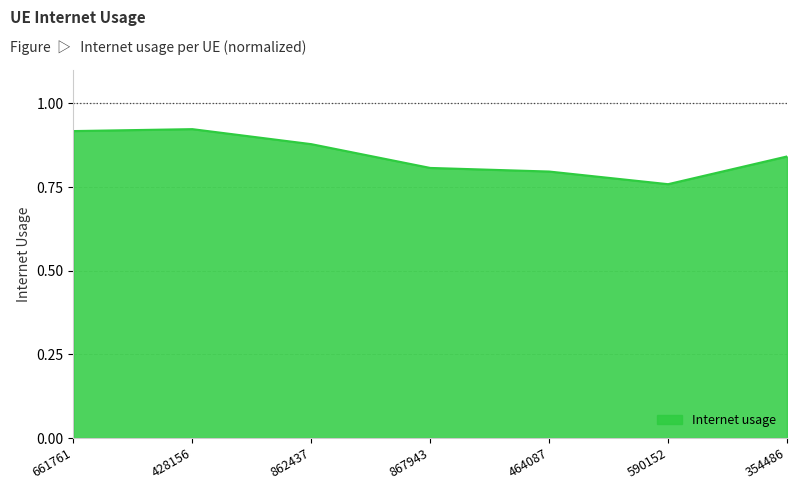

True or false: the data shows 0.2 at 354486.

False